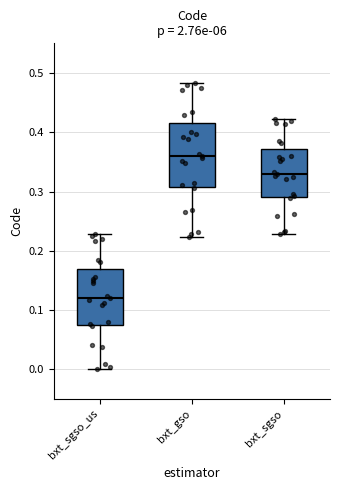

Reading left to right, read every box against the y-axis: the position of its median line, the range the box covers, and the ends of its whiskers. The values are not printed on the chart, so give them approximately, as read against the axis.

bxt_sgso_us: median 0.12, box 0.07 to 0.17, whiskers 0.00 to 0.23
bxt_gso: median 0.36, box 0.31 to 0.42, whiskers 0.22 to 0.48
bxt_sgso: median 0.33, box 0.29 to 0.37, whiskers 0.23 to 0.42